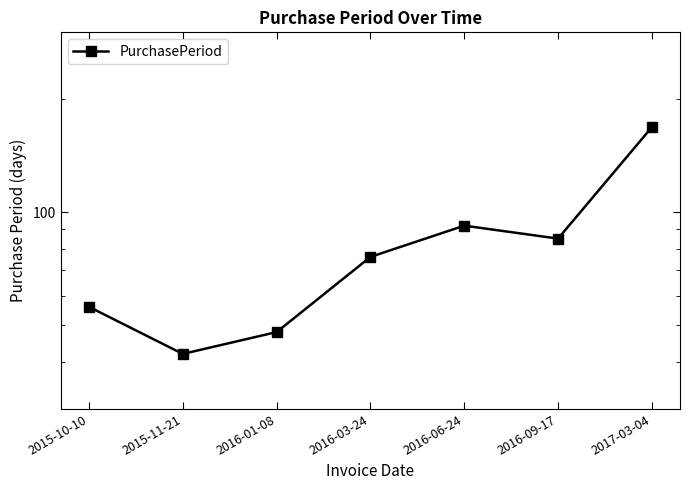

At which category does the chart reach its minimum across all series?

2015-11-21